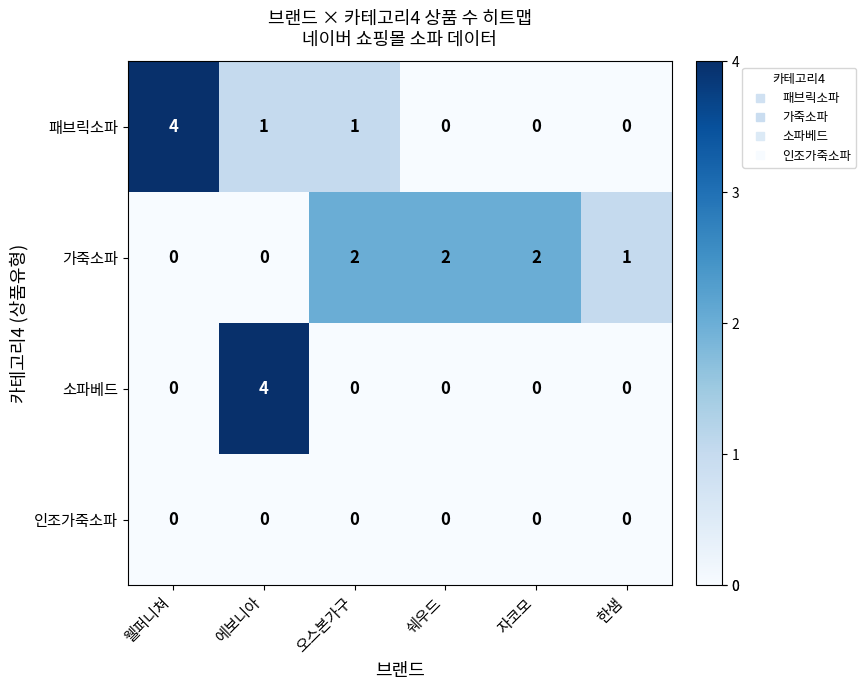

At which category is the sum across all series the highest?

에보니아